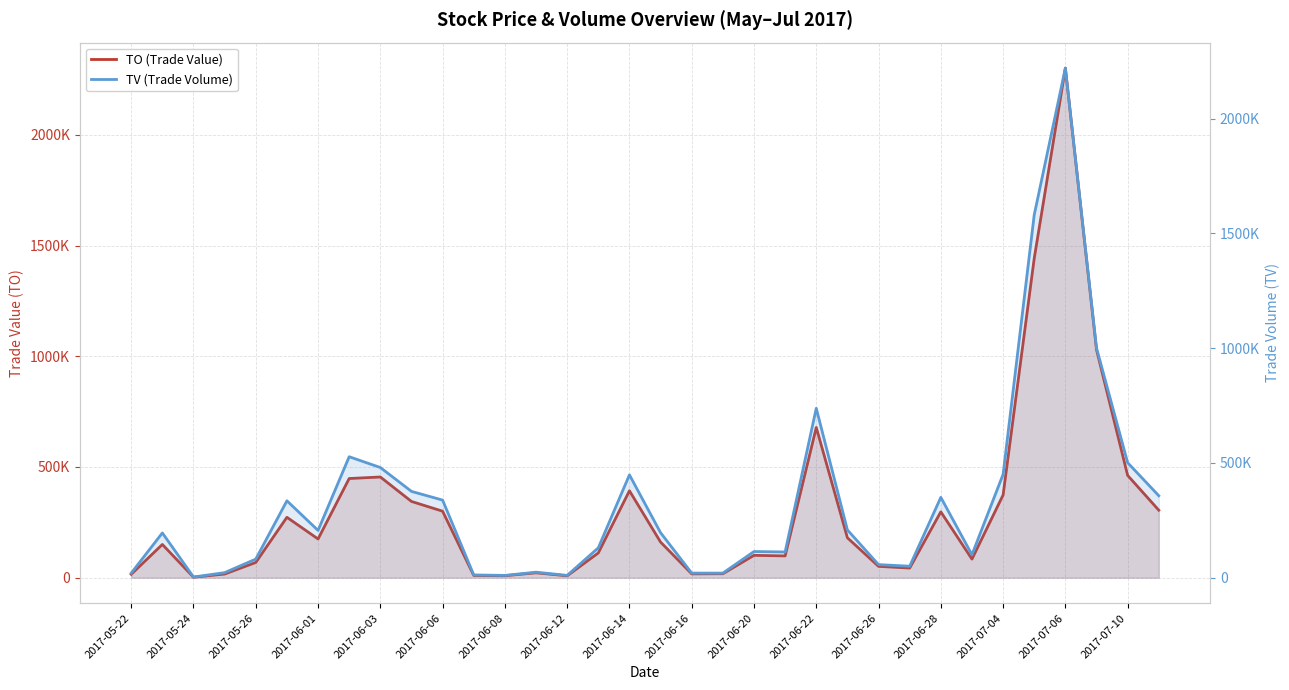

What is the minimum value shown in the chart?

2250